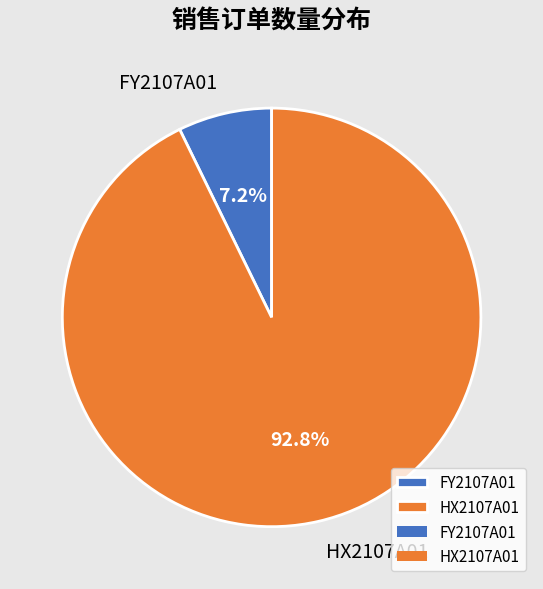

What is the majority slice?

HX2107A01